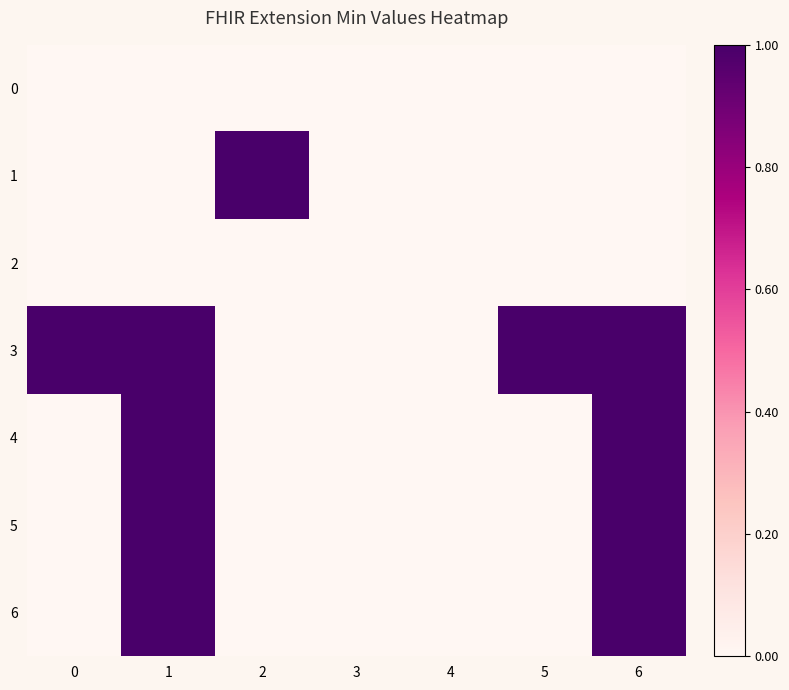

Reading left to right, extract all data points from this chart.

0: 0=0	1=0	2=0	3=0	4=0	5=0	6=0
1: 0=0	1=0	2=1	3=0	4=0	5=0	6=0
2: 0=0	1=0	2=0	3=0	4=0	5=0	6=0
3: 0=1	1=1	2=0	3=0	4=0	5=1	6=1
4: 0=0	1=1	2=0	3=0	4=0	5=0	6=1
5: 0=0	1=1	2=0	3=0	4=0	5=0	6=1
6: 0=0	1=1	2=0	3=0	4=0	5=0	6=1